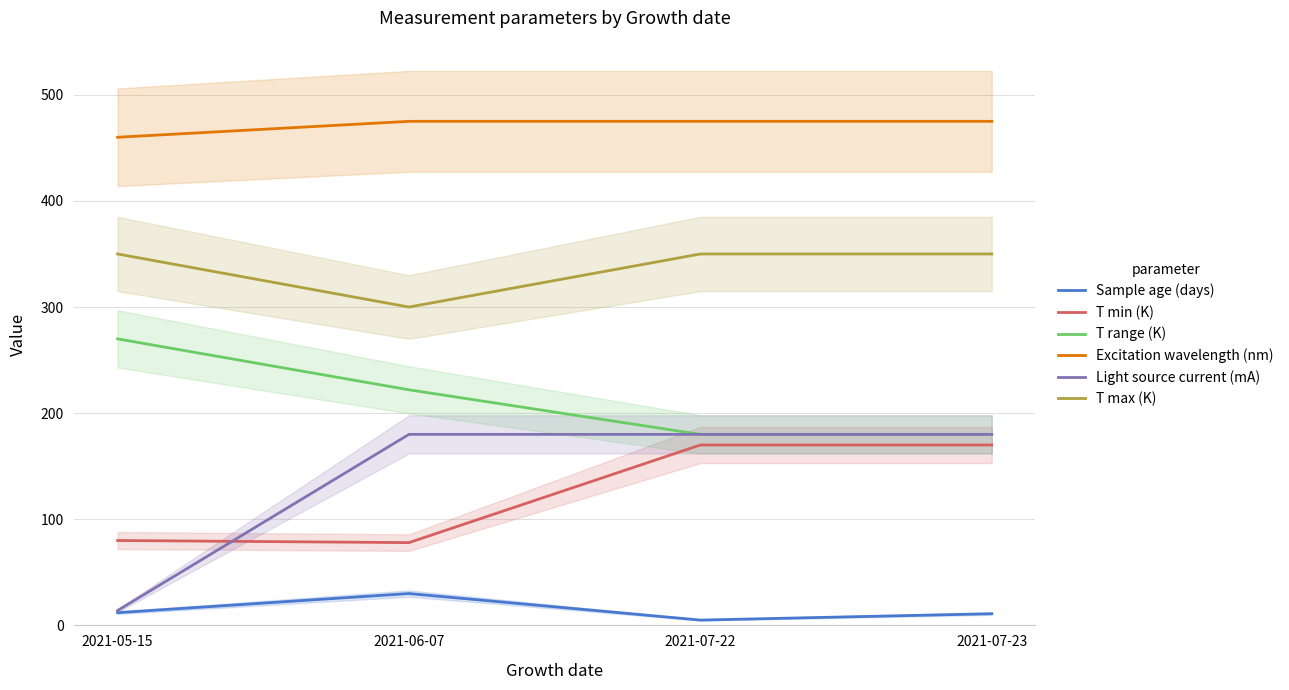

Which series changed the most between 2021-05-15 and 2021-06-07?

Light source current (mA)